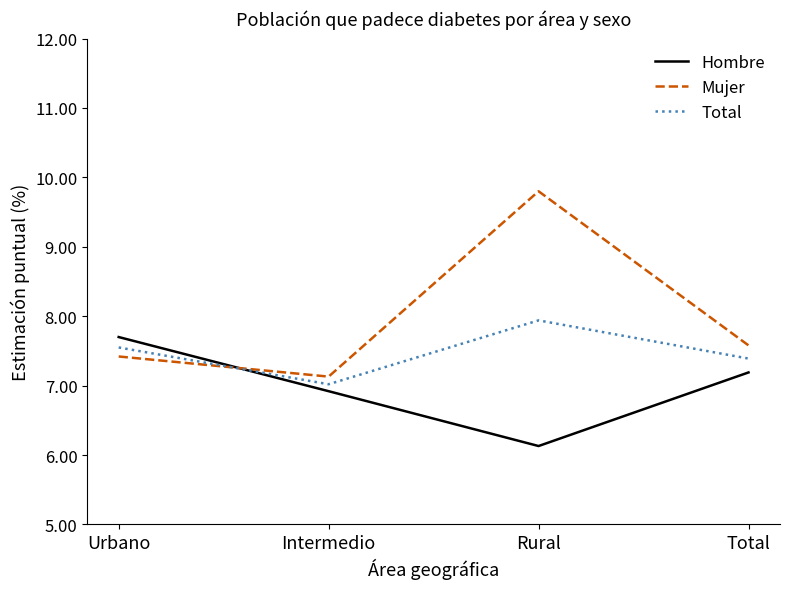

What is the sum of the Total values at Urbano and Rural?

15.5